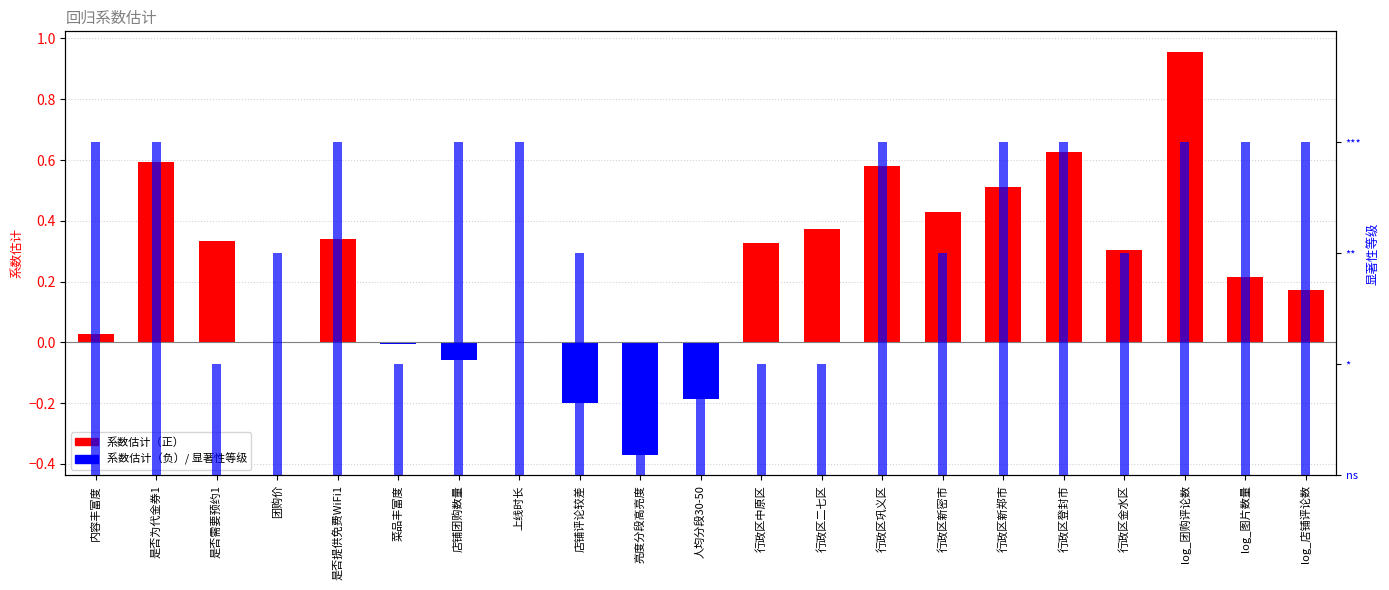

At which category is the sum across all series the highest?

log_团购评论数